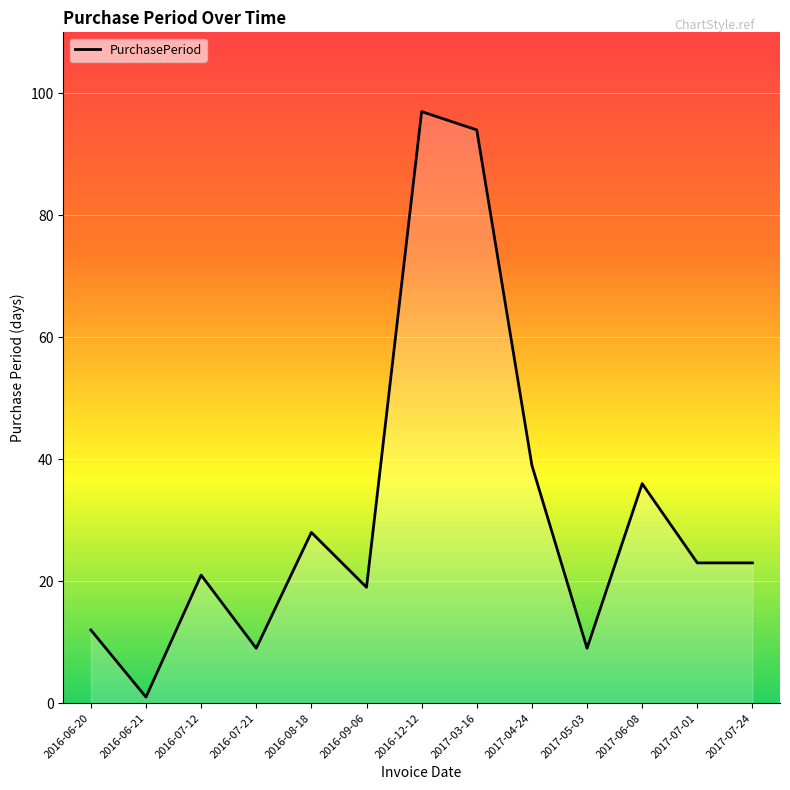

At which category does the chart reach its minimum across all series?

2016-06-21